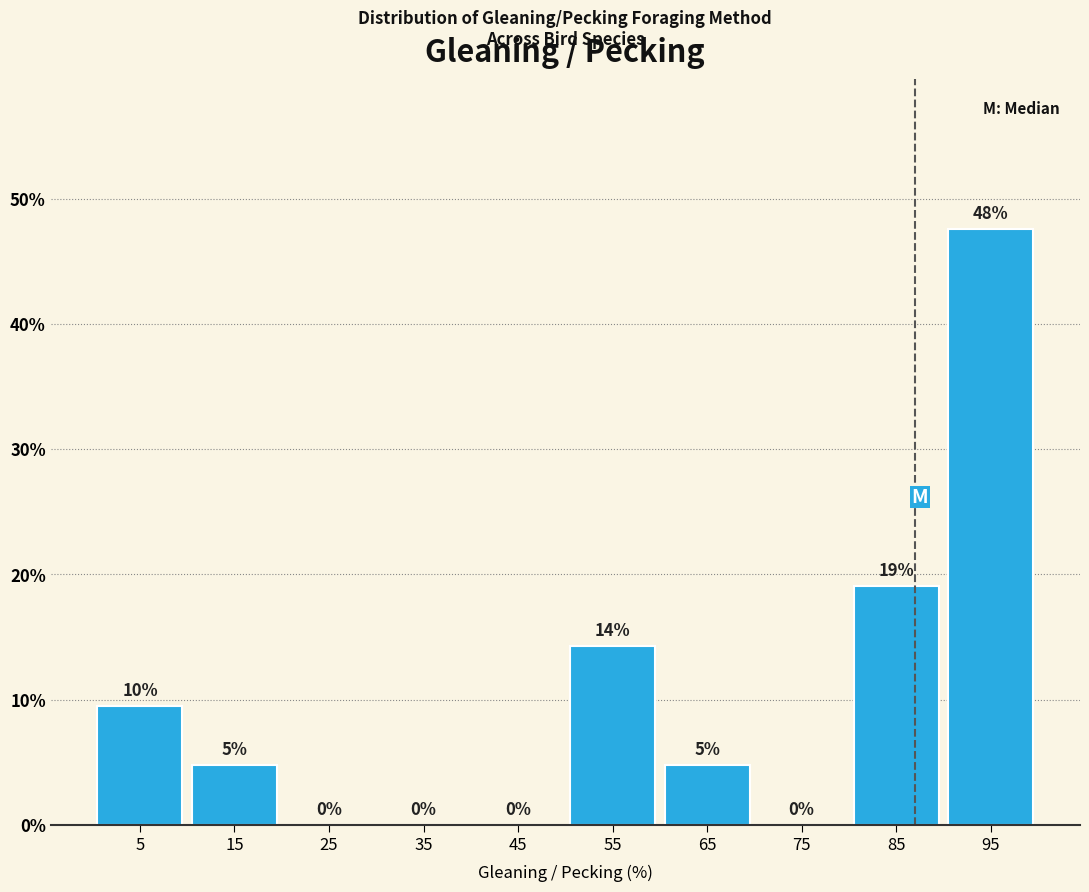

Over which range of the x-axis is the bar tallest?

90 to 100